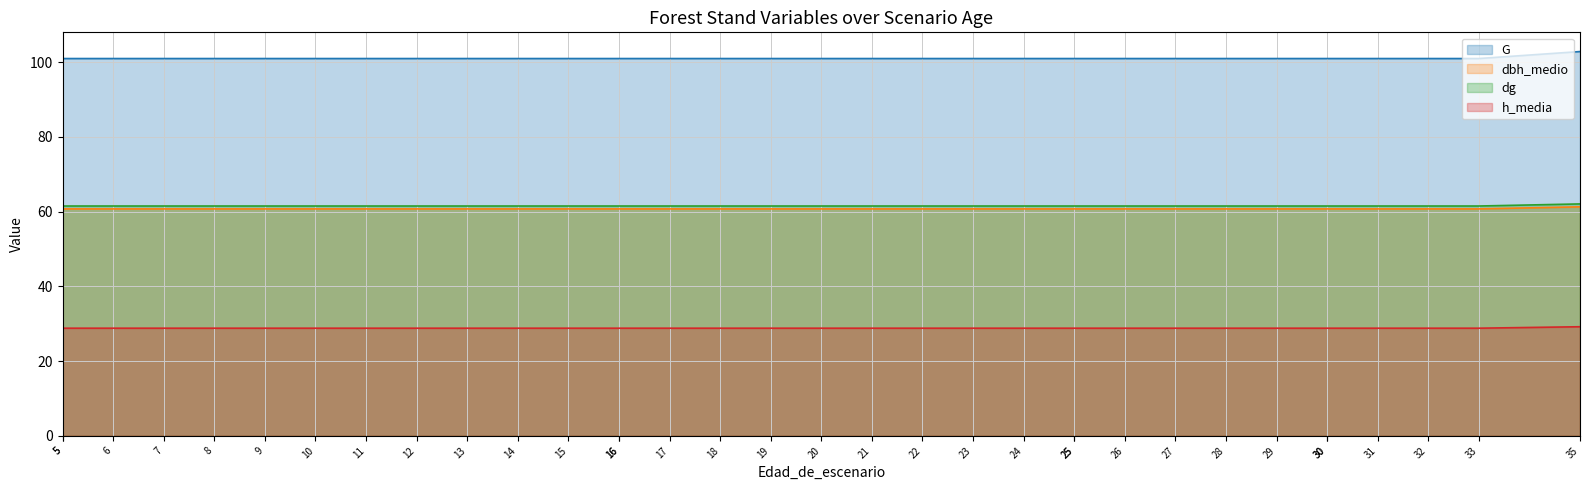

The dbh_medio series shows 60.8 at 12. True or false?

True